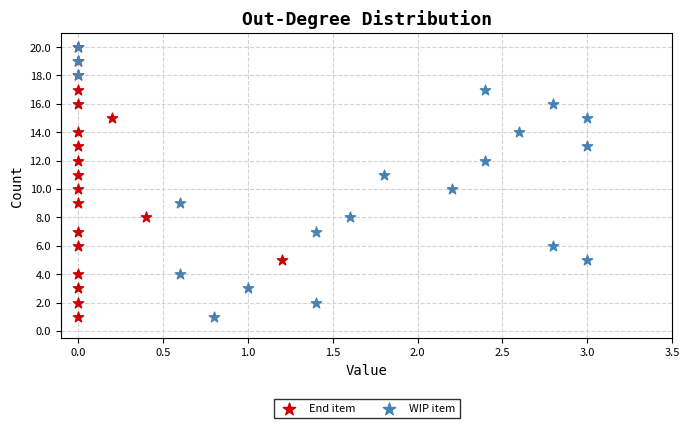

What are all the series names shown in the legend?

End item, WIP item